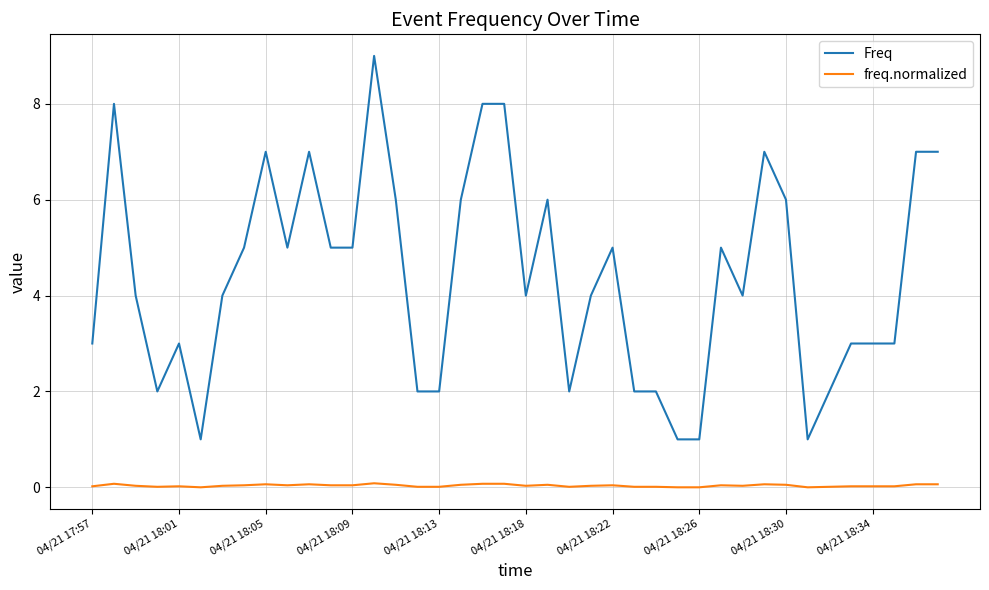

Rank the series by their average value, from highest to lowest.

Freq, freq.normalized